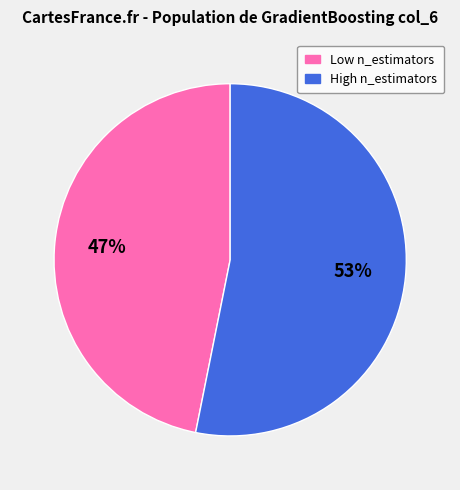

Does any single category account for the majority?

Yes